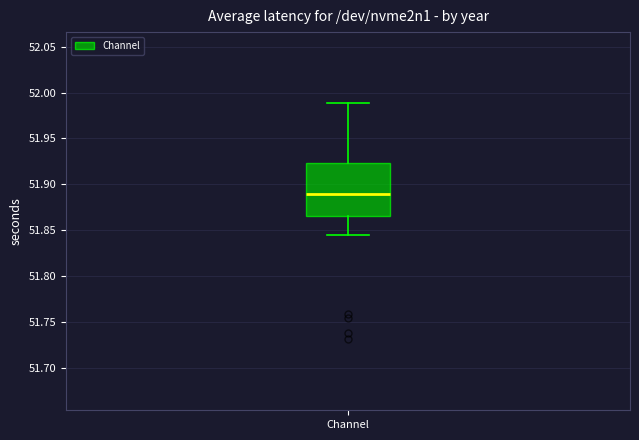

Transcribe this box plot: give where the median line is, the range the box spans, and where the two whiskers end, as read against the y-axis. The values are not printed on the chart, so give them approximately, as read against the axis.

median 51.890, box 51.865 to 51.925, whiskers 51.845 to 51.990